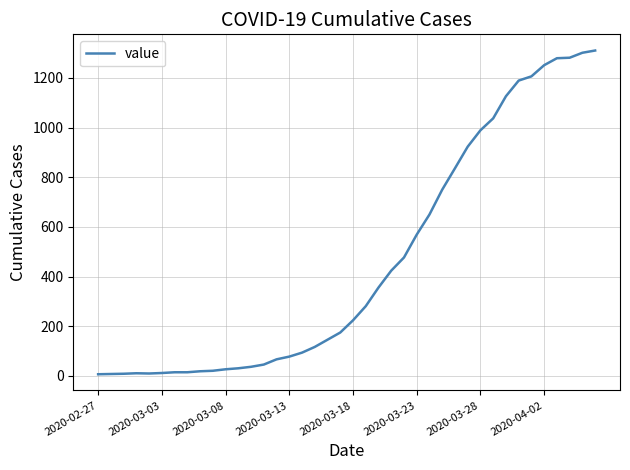

What is the greatest value displayed?

1310